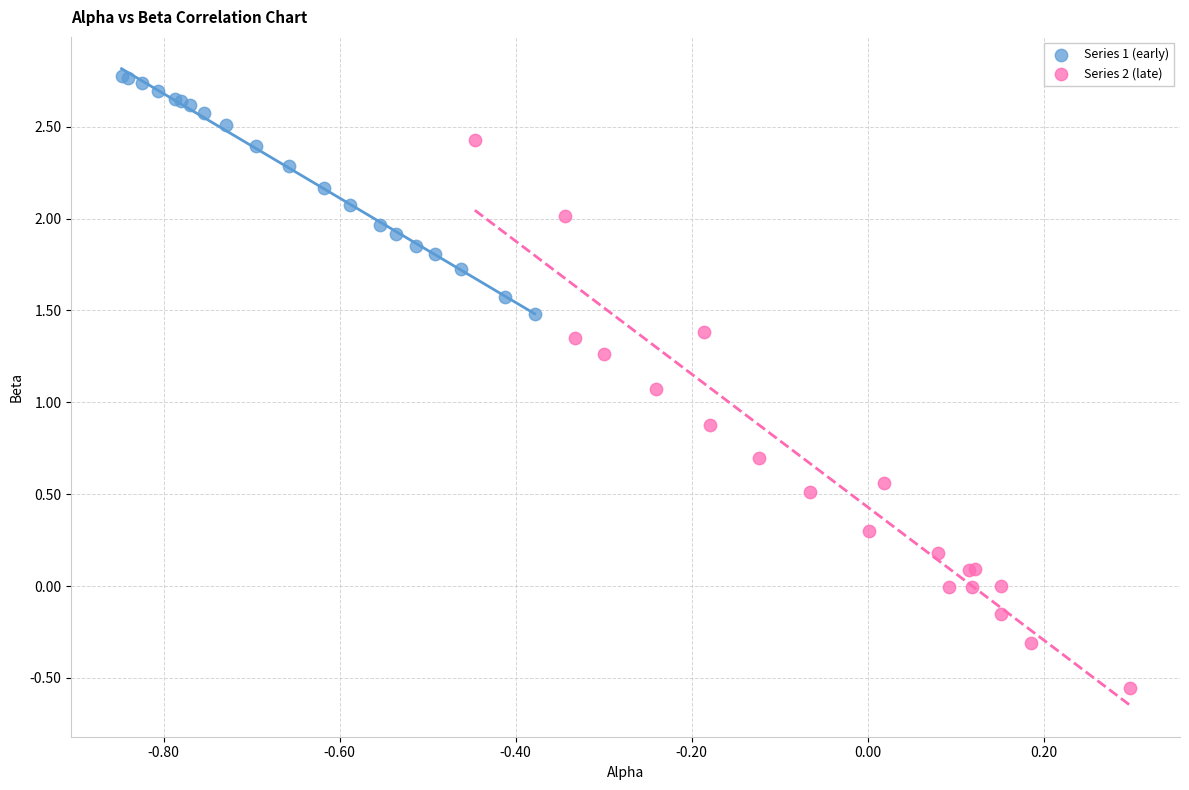

Which series has the largest Y range (max minus min)?

Series 2 (late)